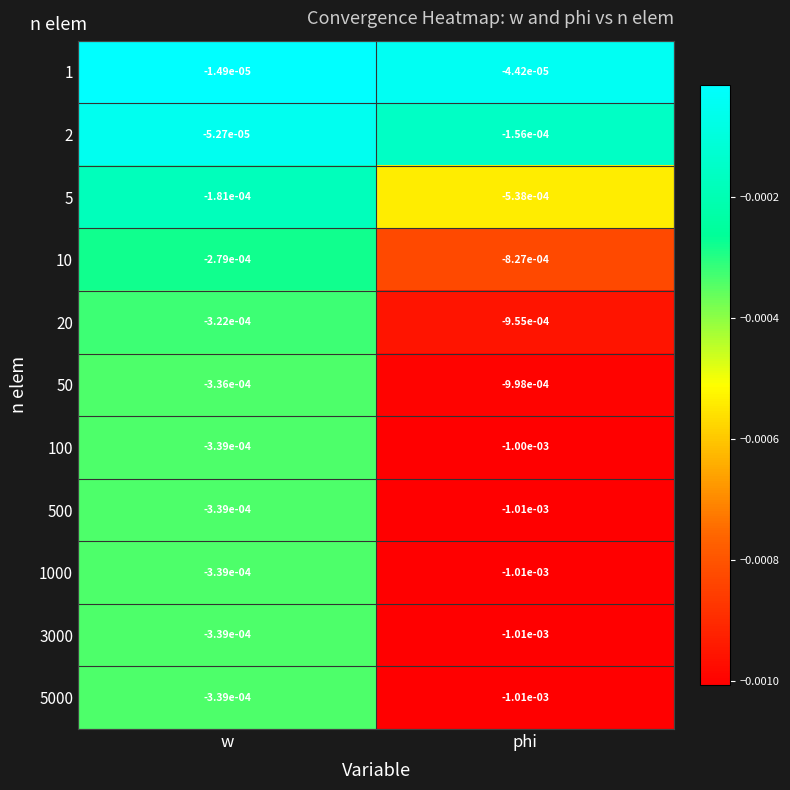

List the labels in order of 500 value, largest first.

w, phi